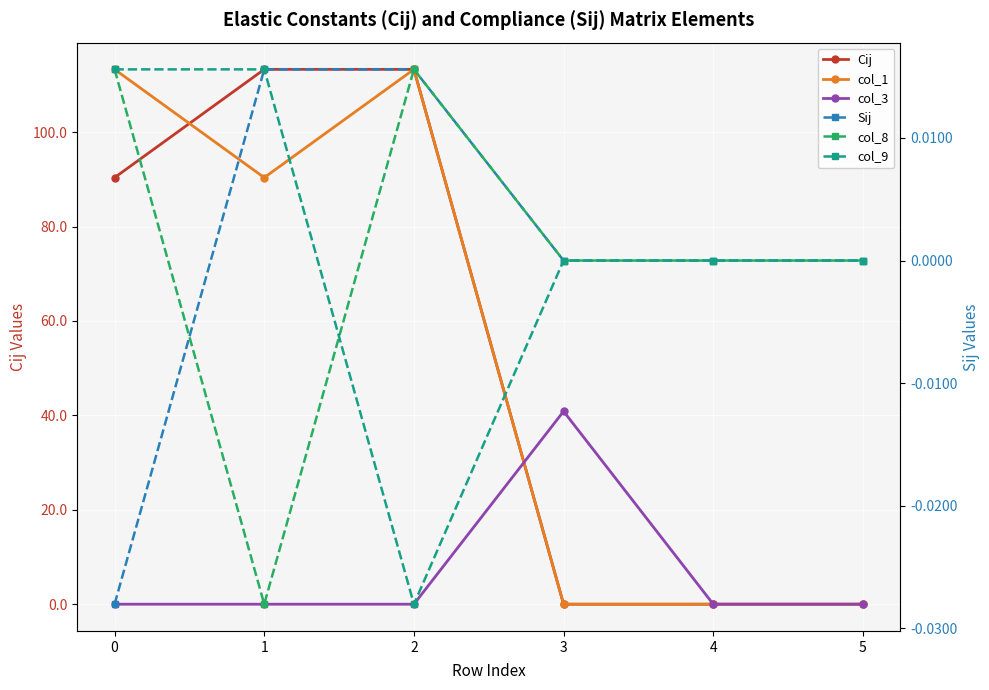

Reading left to right, transcribe all the data shown in this chart.

Cij: 0=90.4	1=113.3	2=113.3	3=0.0	4=0.0	5=0.0
col_1: 0=113.3	1=90.4	2=113.3	3=0.0	4=0.0	5=0.0
col_3: 0=0.0	1=0.0	2=0.0	3=40.9	4=0.0	5=0.0
Sij: 0=-0.0	1=0.0	2=0.0	3=0.0	4=0.0	5=0.0
col_8: 0=0.0	1=-0.0	2=0.0	3=0.0	4=0.0	5=0.0
col_9: 0=0.0	1=0.0	2=-0.0	3=0.0	4=0.0	5=0.0